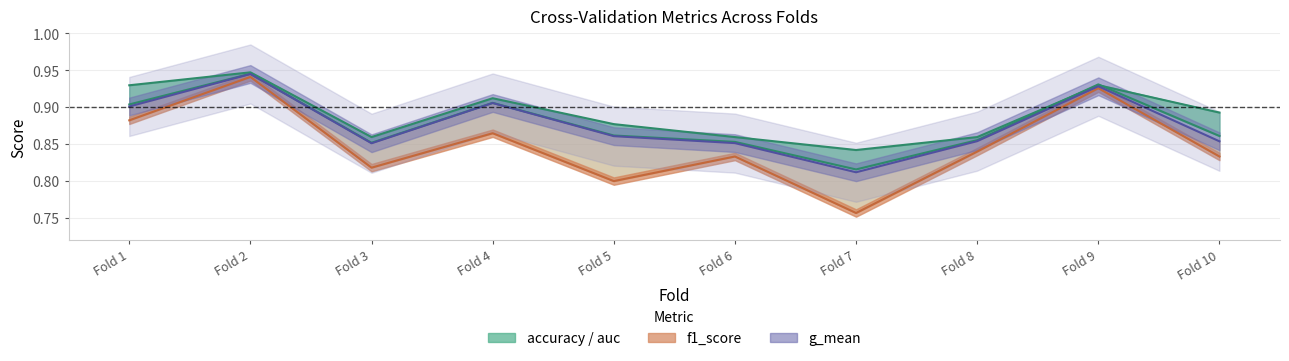

Which series changed the most between Fold 1 and Fold 8?

accuracy